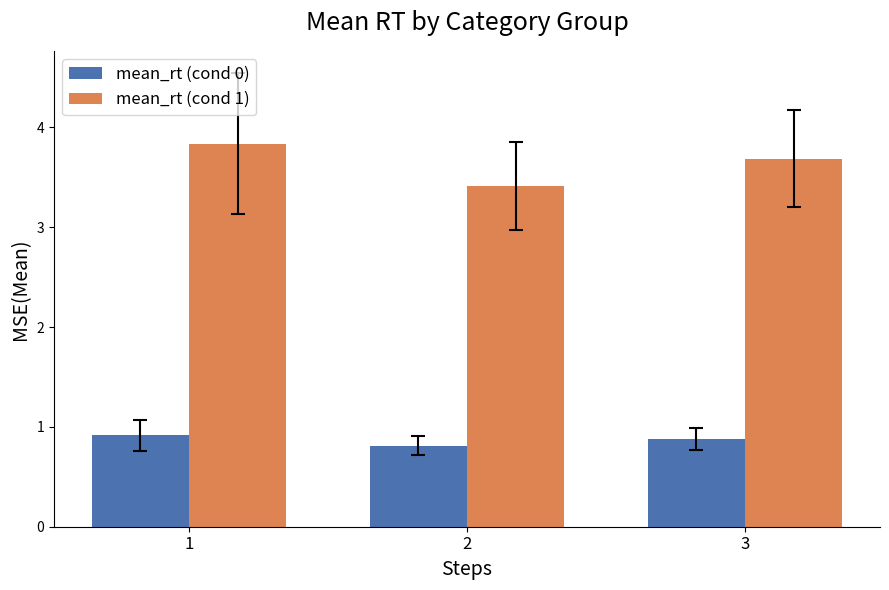

What is the difference between the highest and lowest values at 2?

2.6